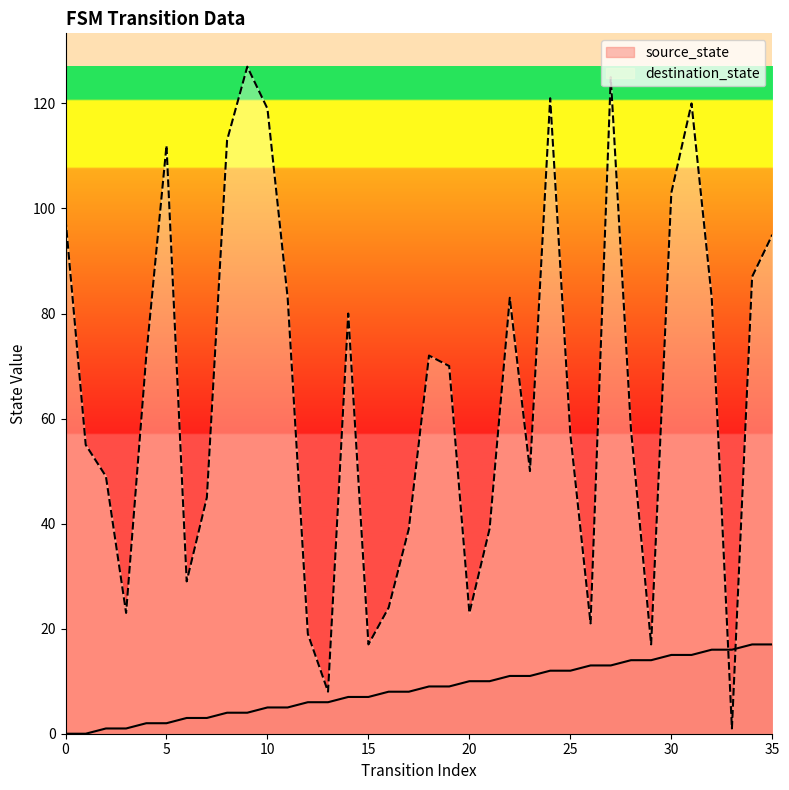

How many lines are shown in the chart?

2